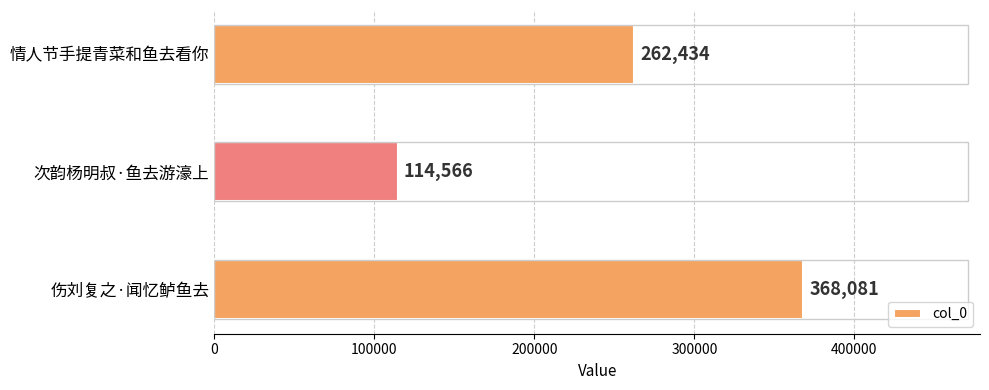

How many series are shown in this chart?

1